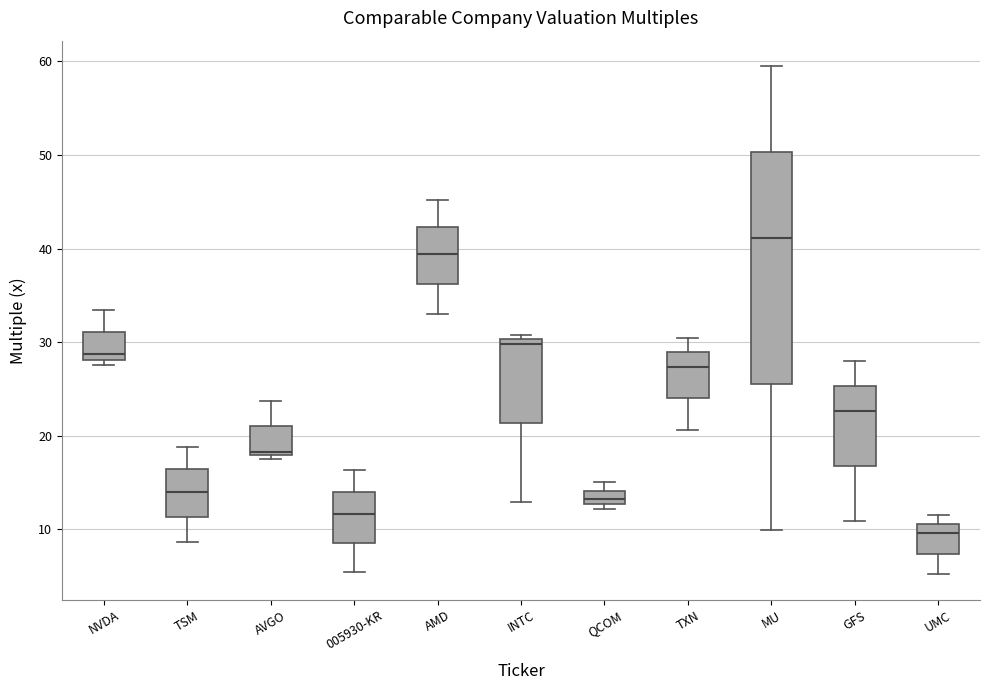

Comparing the boxes themselves (not the whiskers), which one is the tallest?

MU